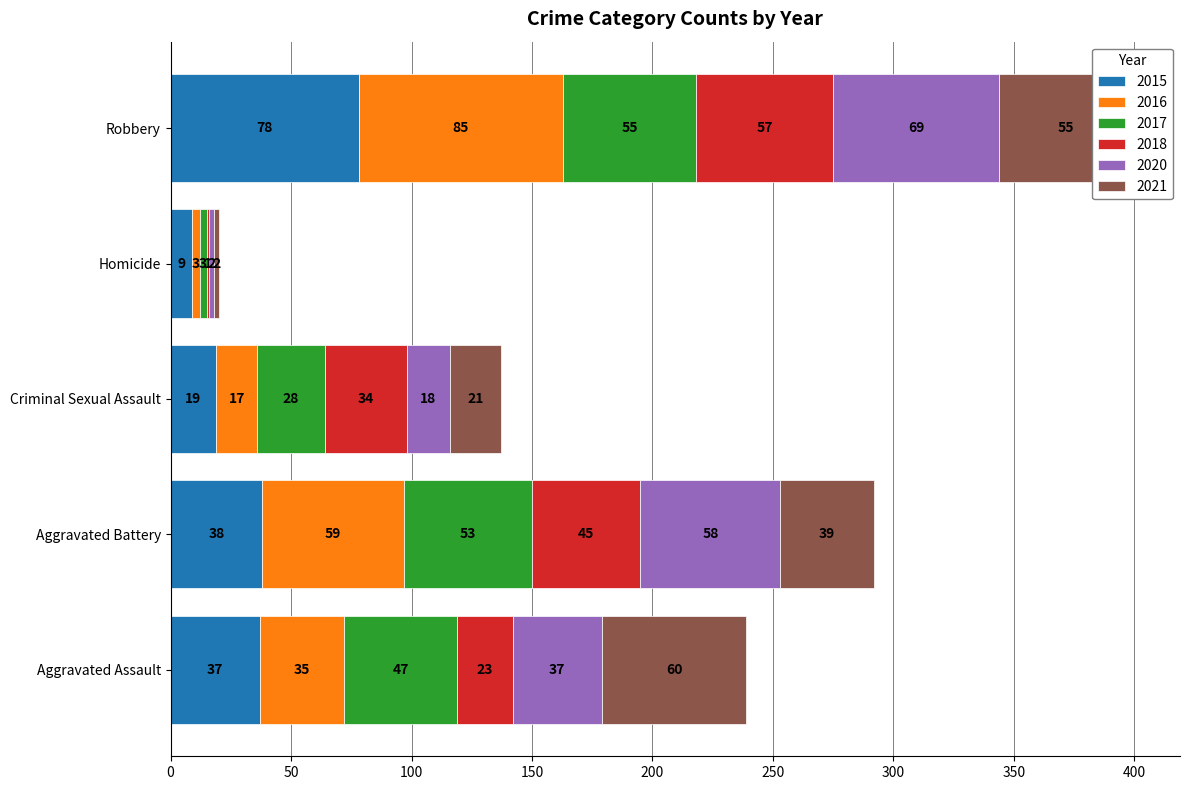

Is it true that 2015 equals 26 at Robbery?

False